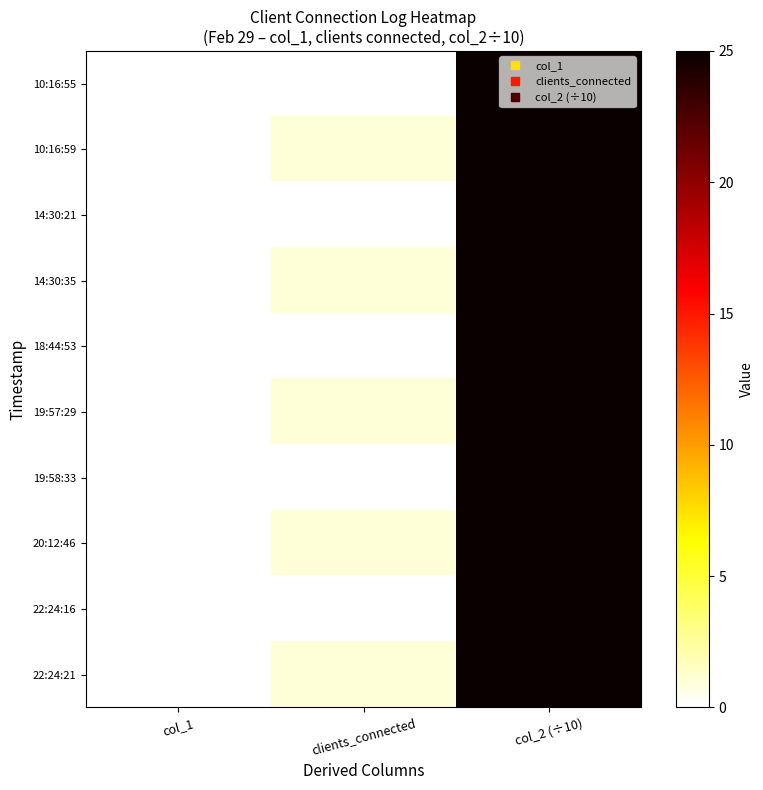

Count the number of categories in the chart.

3